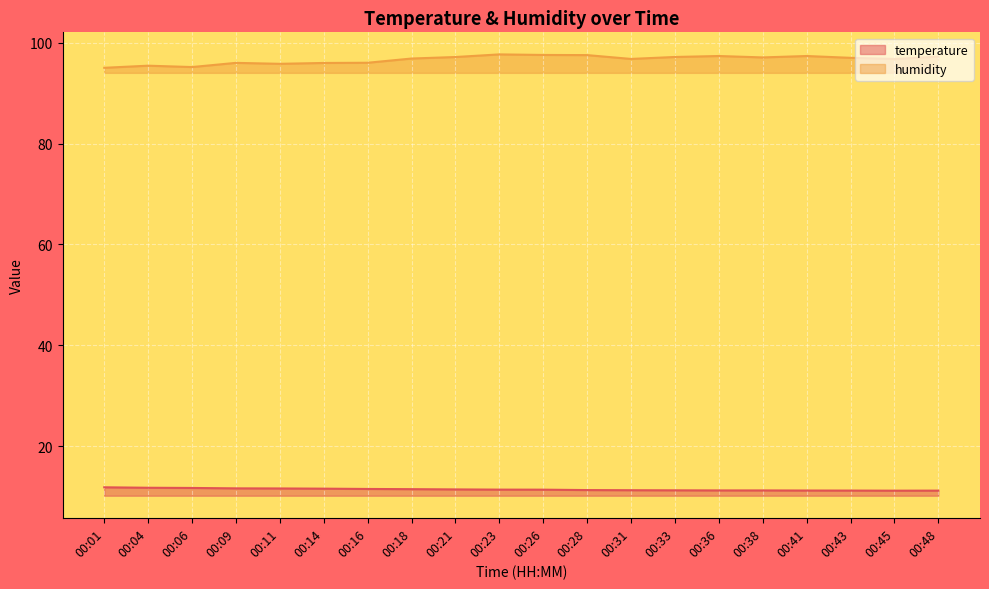

Where is the first local minimum for temperature?

00:45